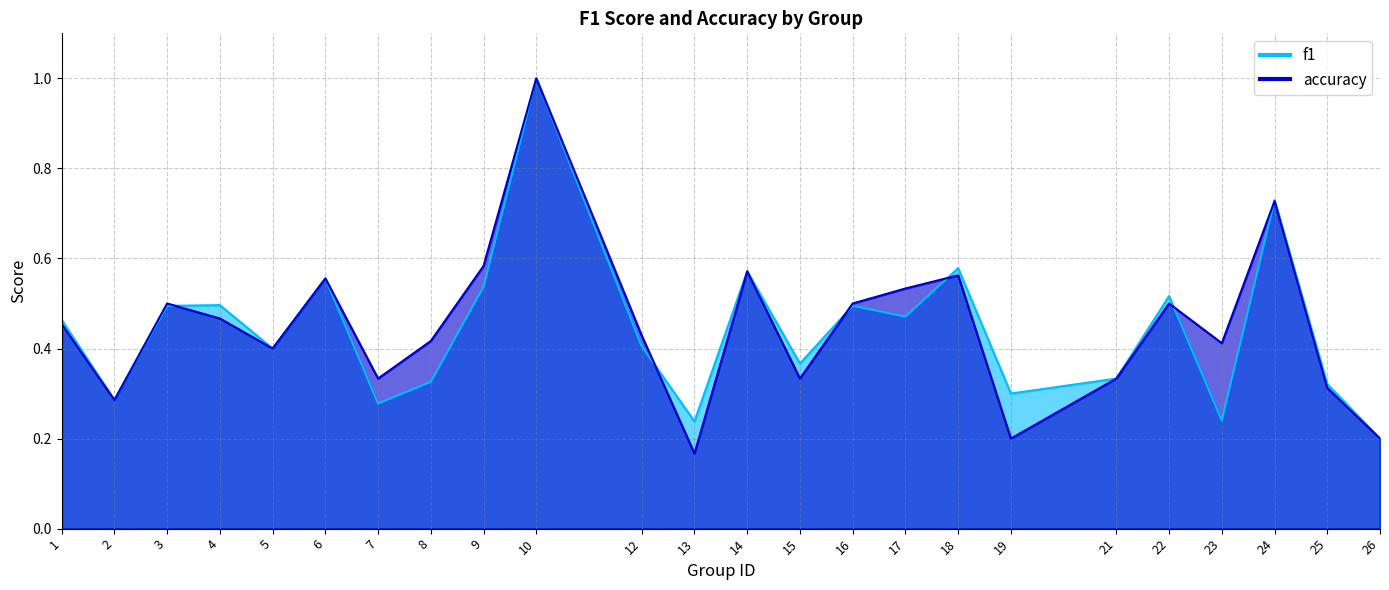

True or false: accuracy has a value of 0.5 at 1.

True